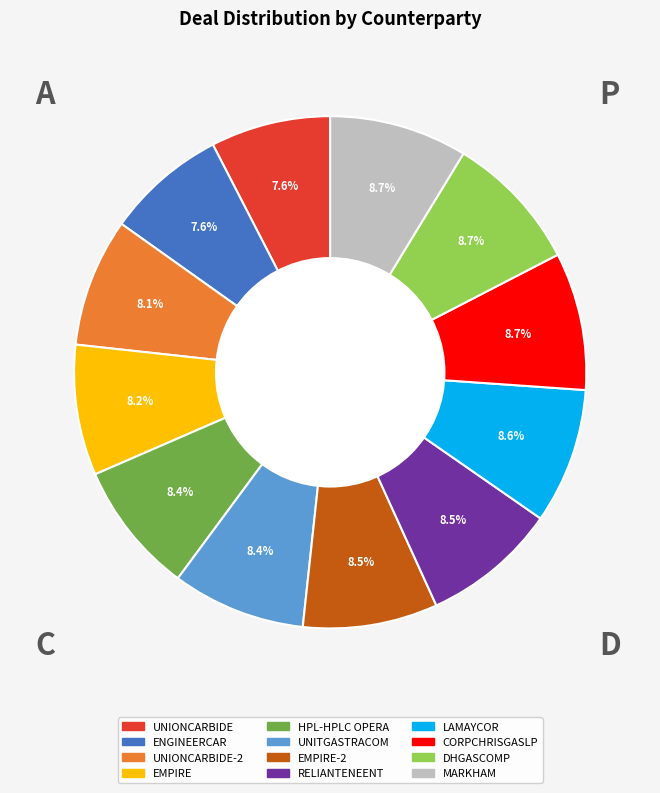

Does any single category account for the majority?

No